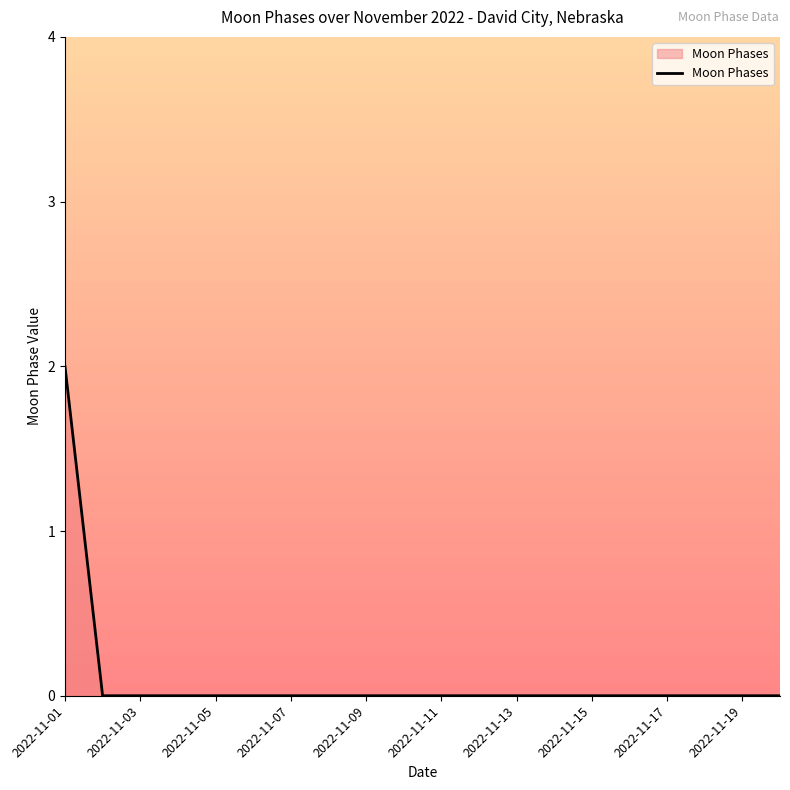

How many lines are shown in the chart?

1